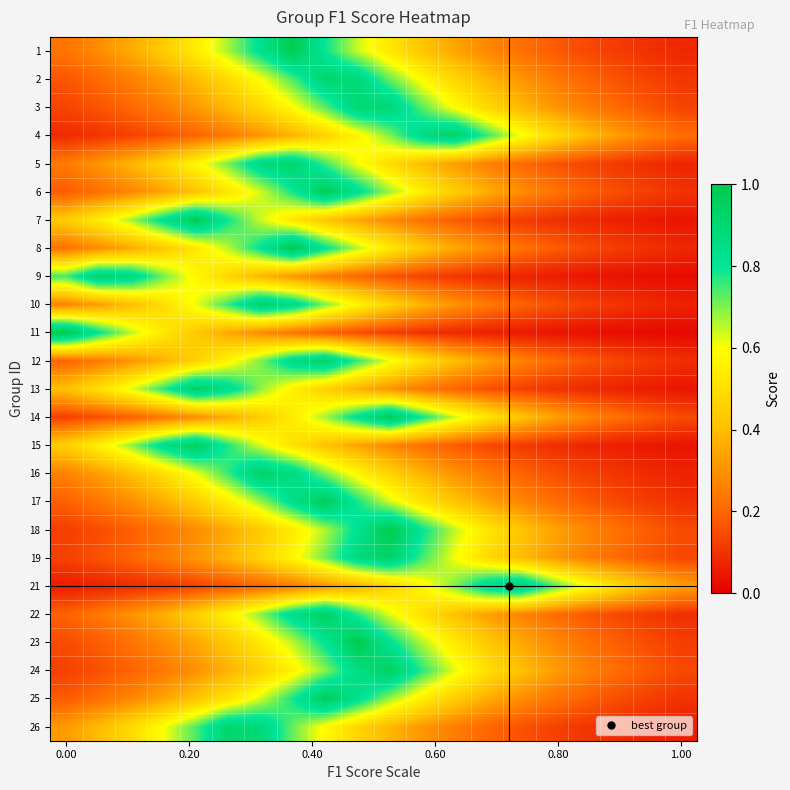

At how many categories does at least one series exceed 0?

20